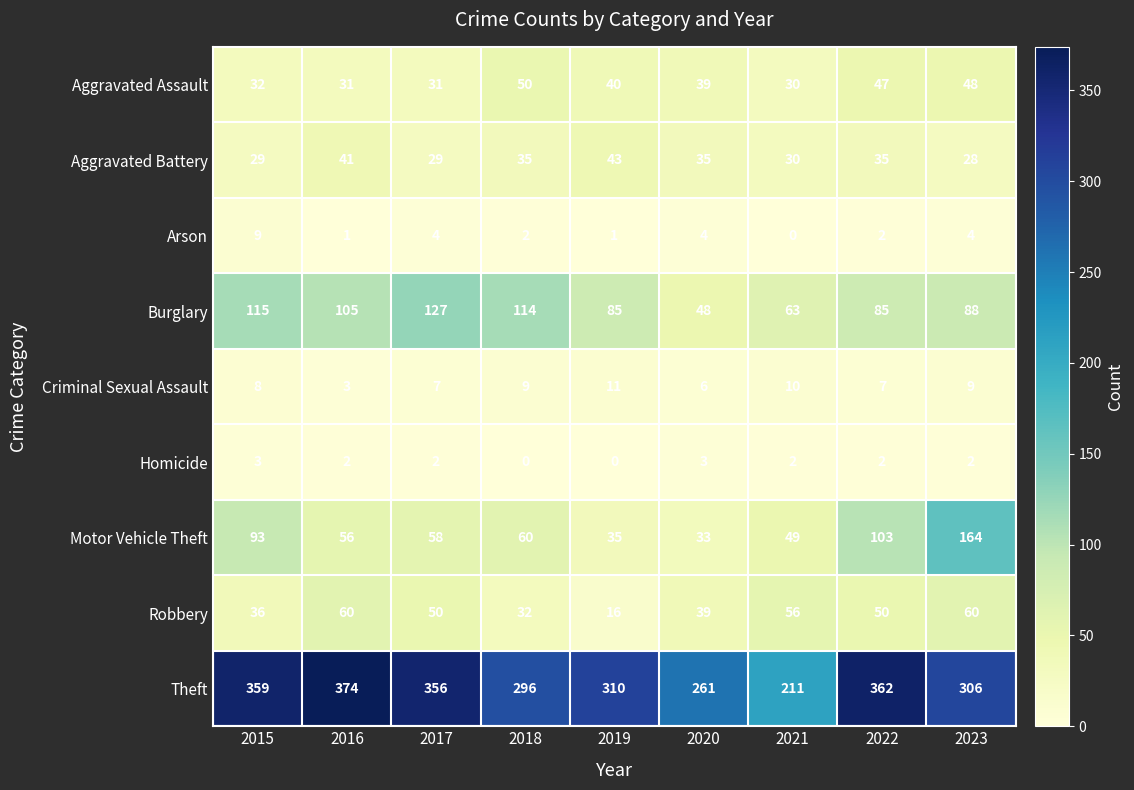

At which category does the chart reach its peak across all series?

2016